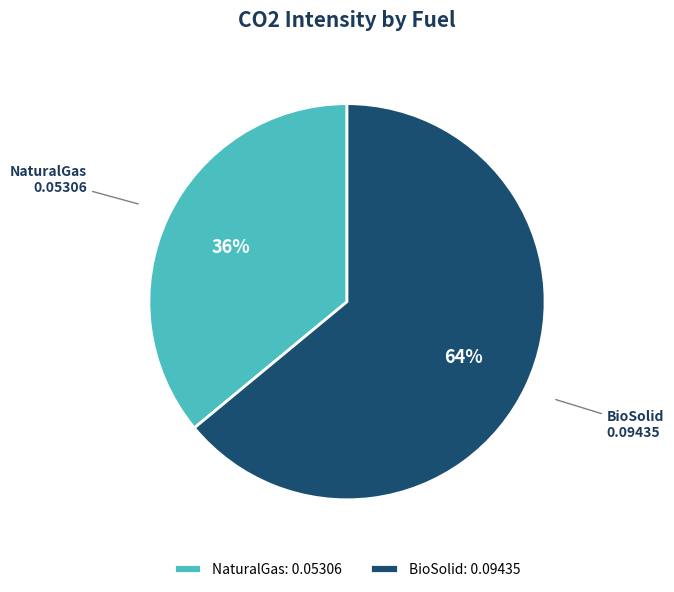

True or false: BioSolid accounts for 51% of the total.

False